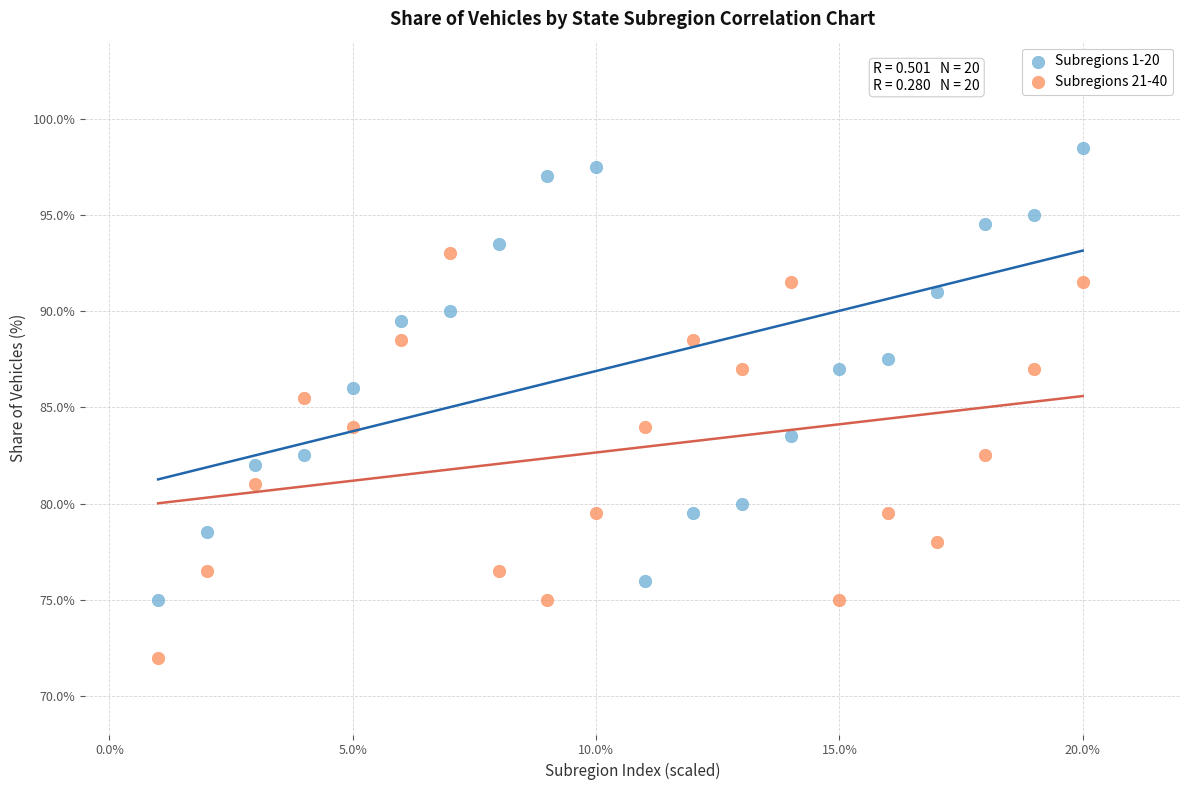

What are all the series names shown in the legend?

Subregions 1-20, Subregions 21-40